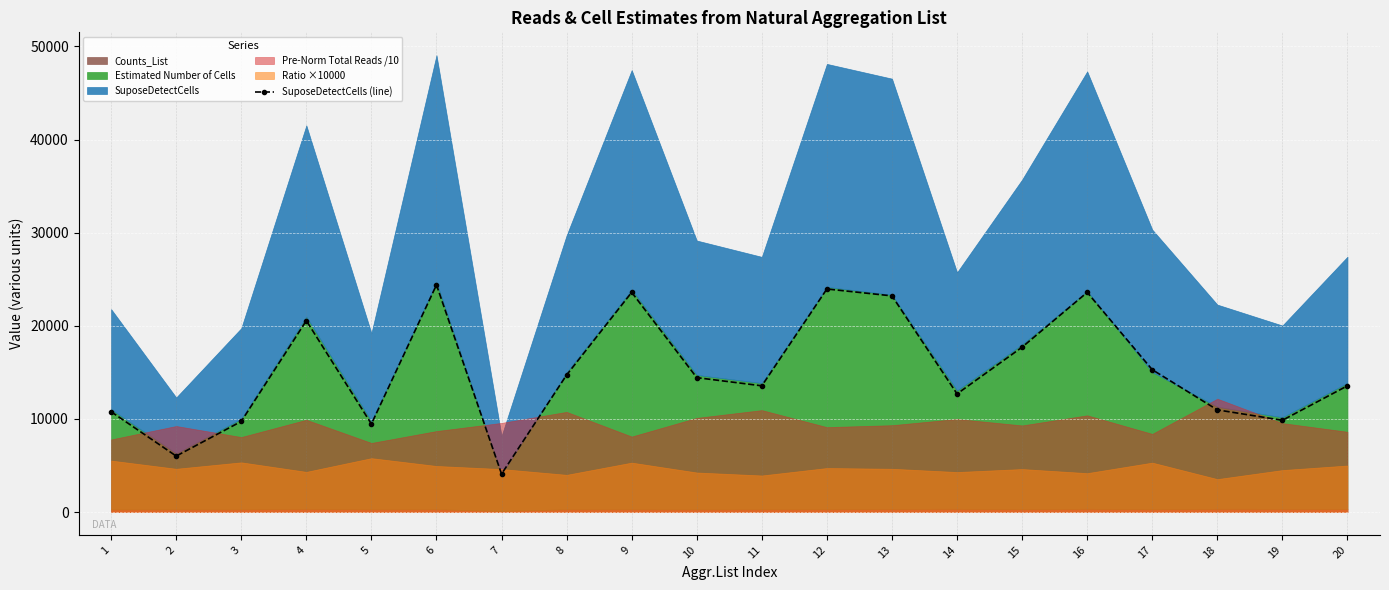

What is the value of the 5th point from the left?

9456